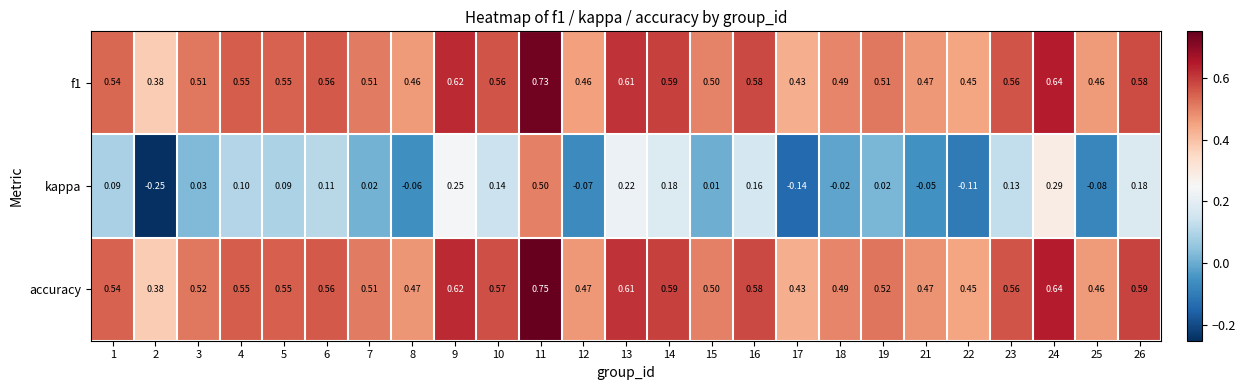

Which series has the largest total across all categories?

accuracy